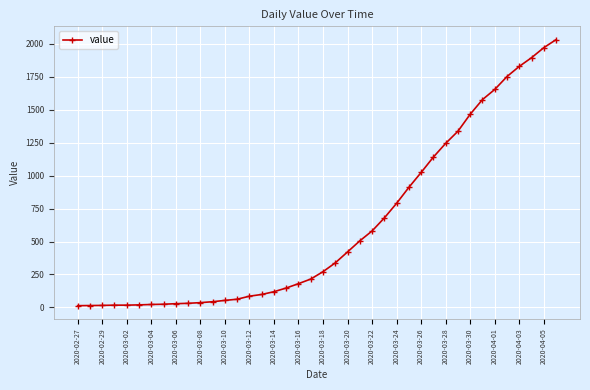

Does the chart have visible grid lines?

Yes